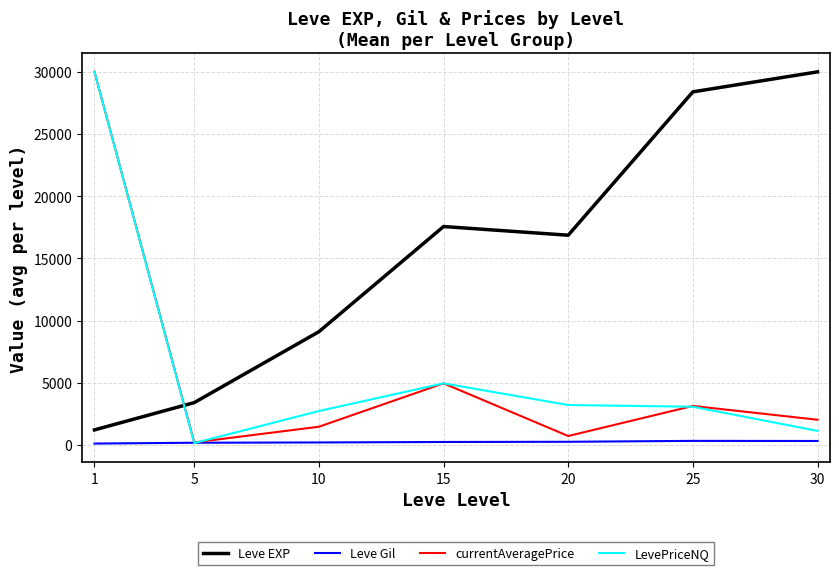

What are all the series names shown in the legend?

Leve EXP, Leve Gil, currentAveragePrice, LevePriceNQ